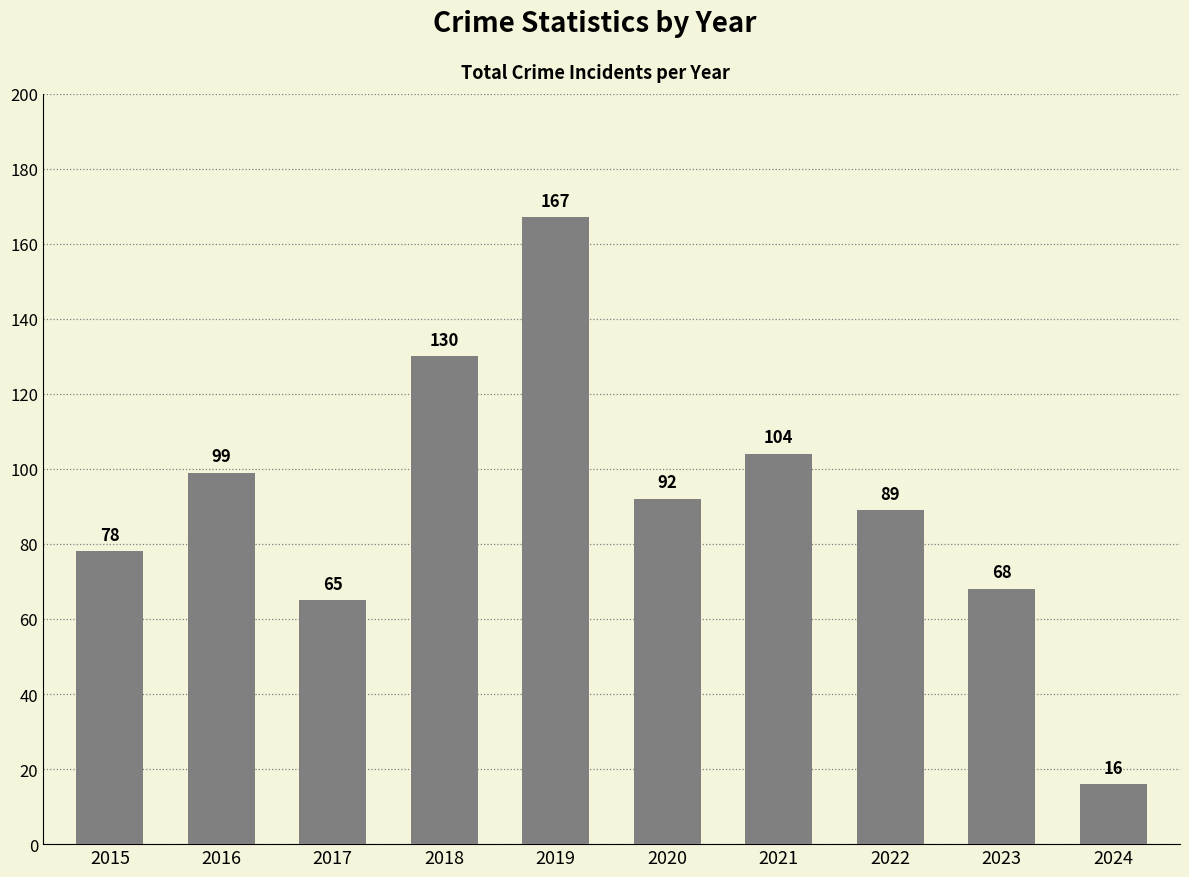

Reading left to right, list all the values displayed in this chart.

78	99	65	130	167	92	104	89	68	16